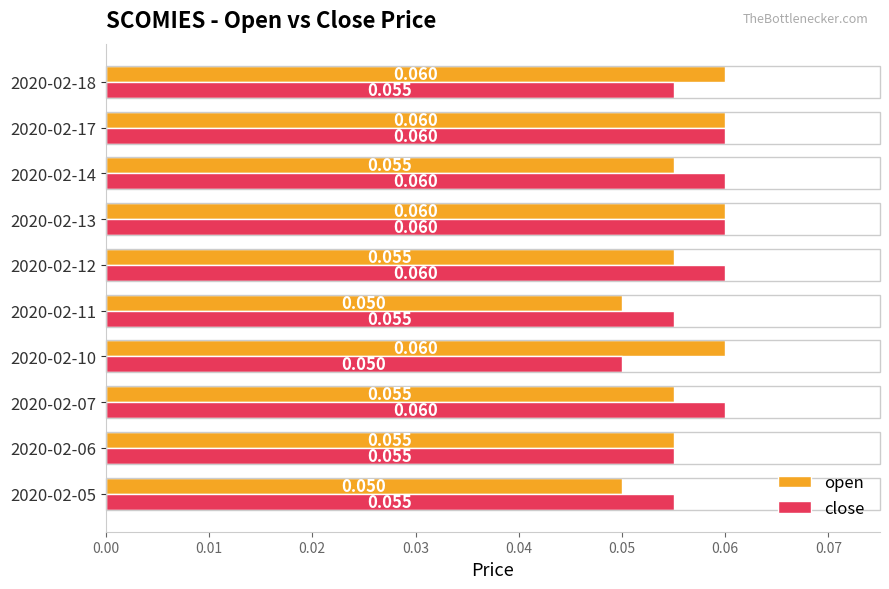

How many close values are between 0 and 1?

10